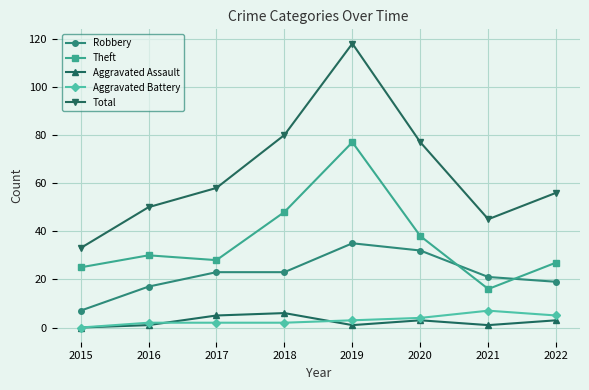

The value of Robbery at 2018 is 23. True or false?

True